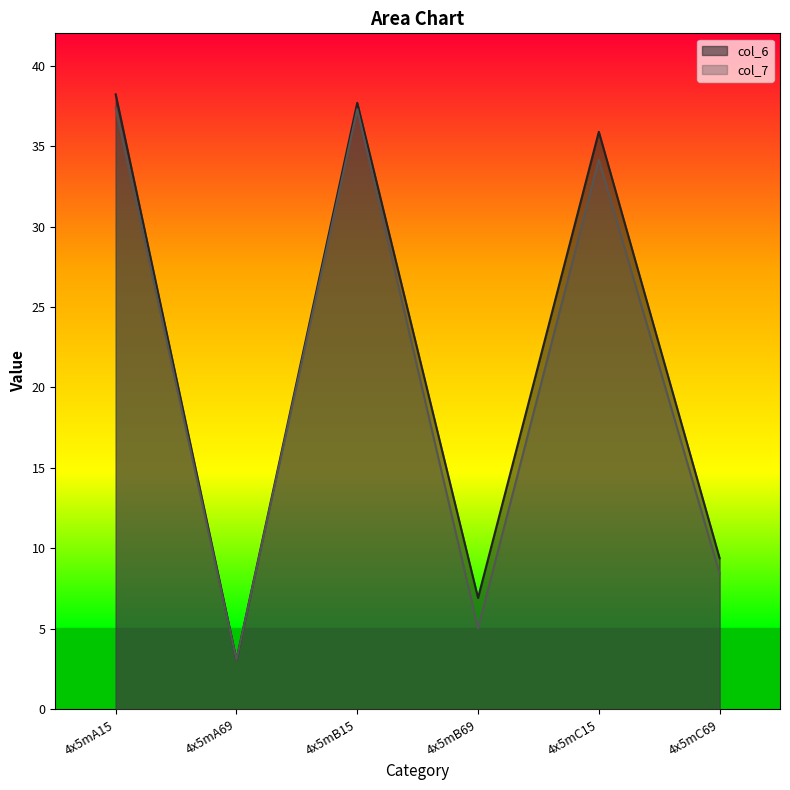

True or false: col_6 and col_7 cross at least once.

False